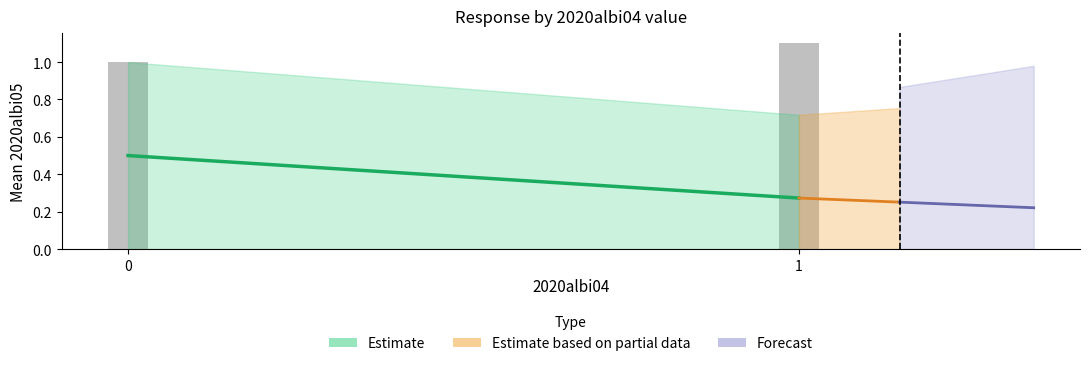

Rank the categories by Estimate based on partial data value from lowest to highest.

1, 0